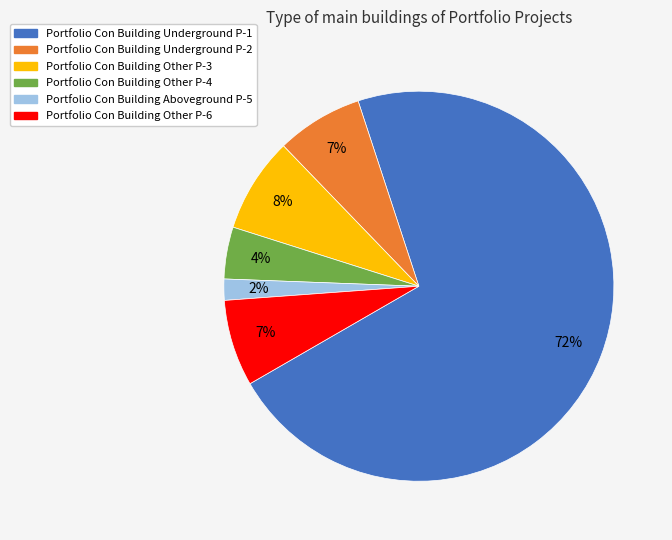

How many slices are in this pie chart?

6